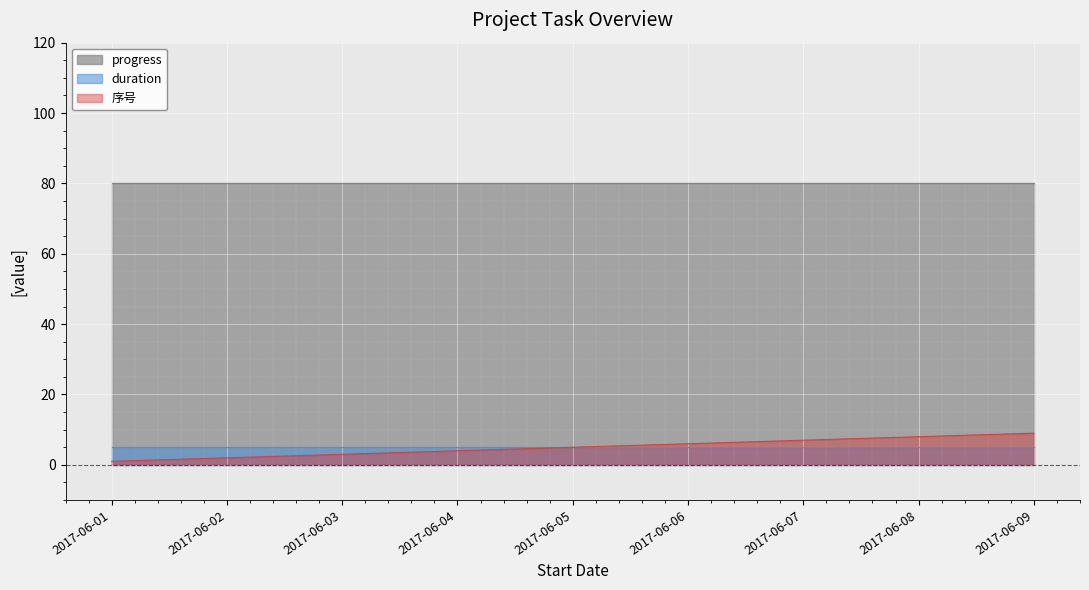

True or false: 序号 and progress intersect in this chart.

False